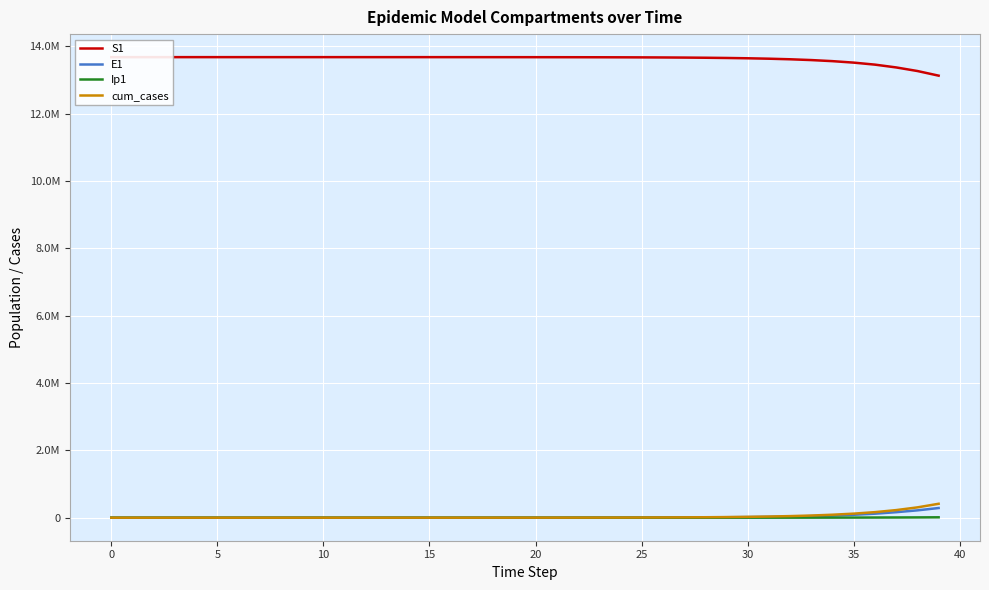

What is the total value across all series at 14?

13678563.8